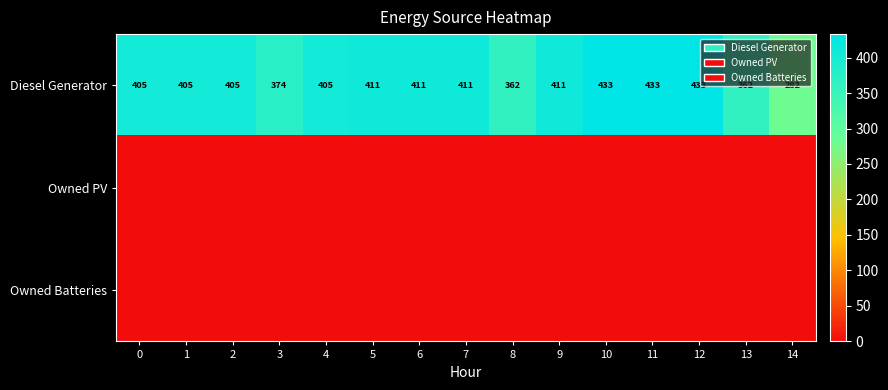

What value does the Diesel Generator series have at 11, to the nearest 50?

450